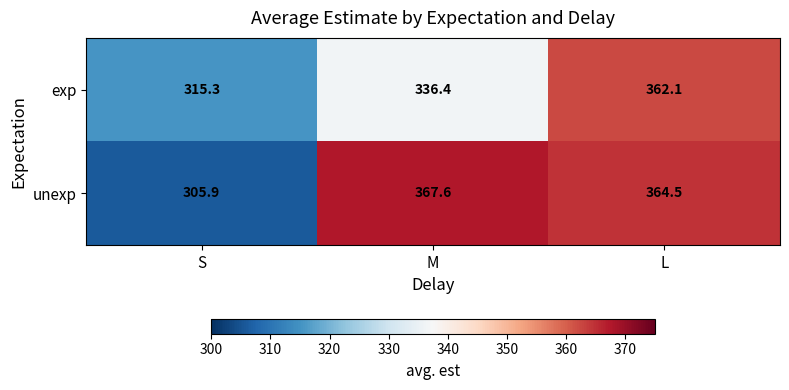

Which series has the widest spread of values?

unexp